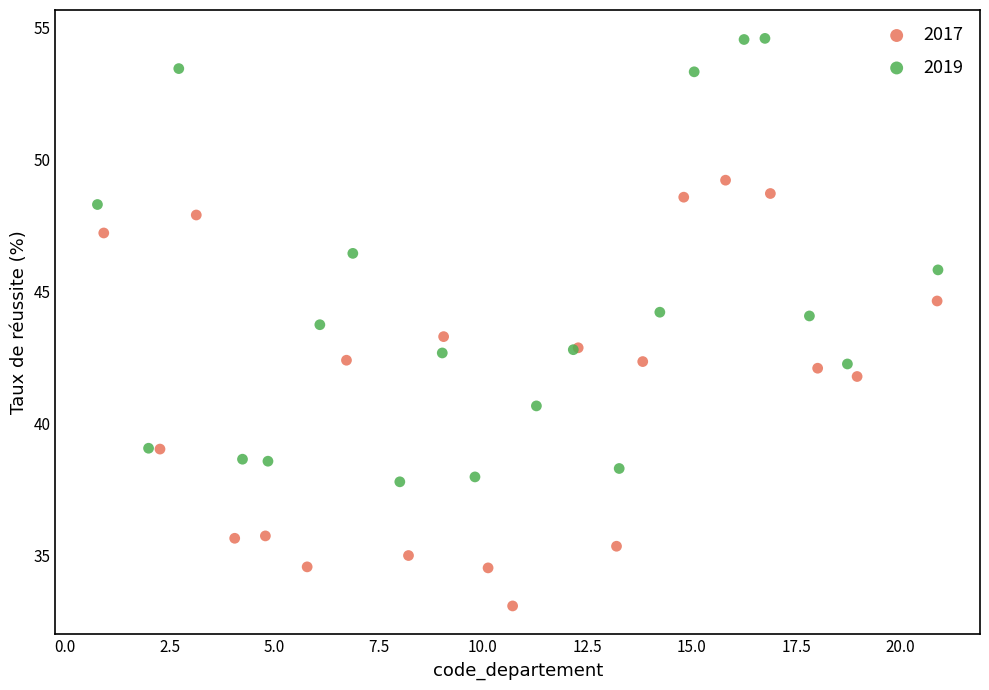

What are all the series names shown in the legend?

2017, 2019